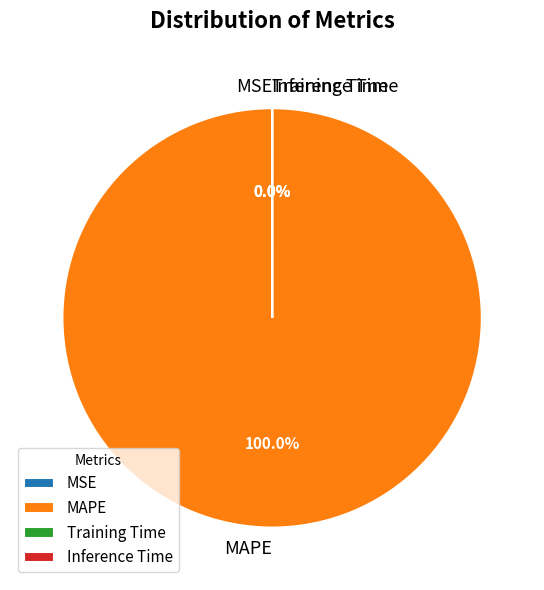

What is the total percentage of MAPE and MSE?

100.0%